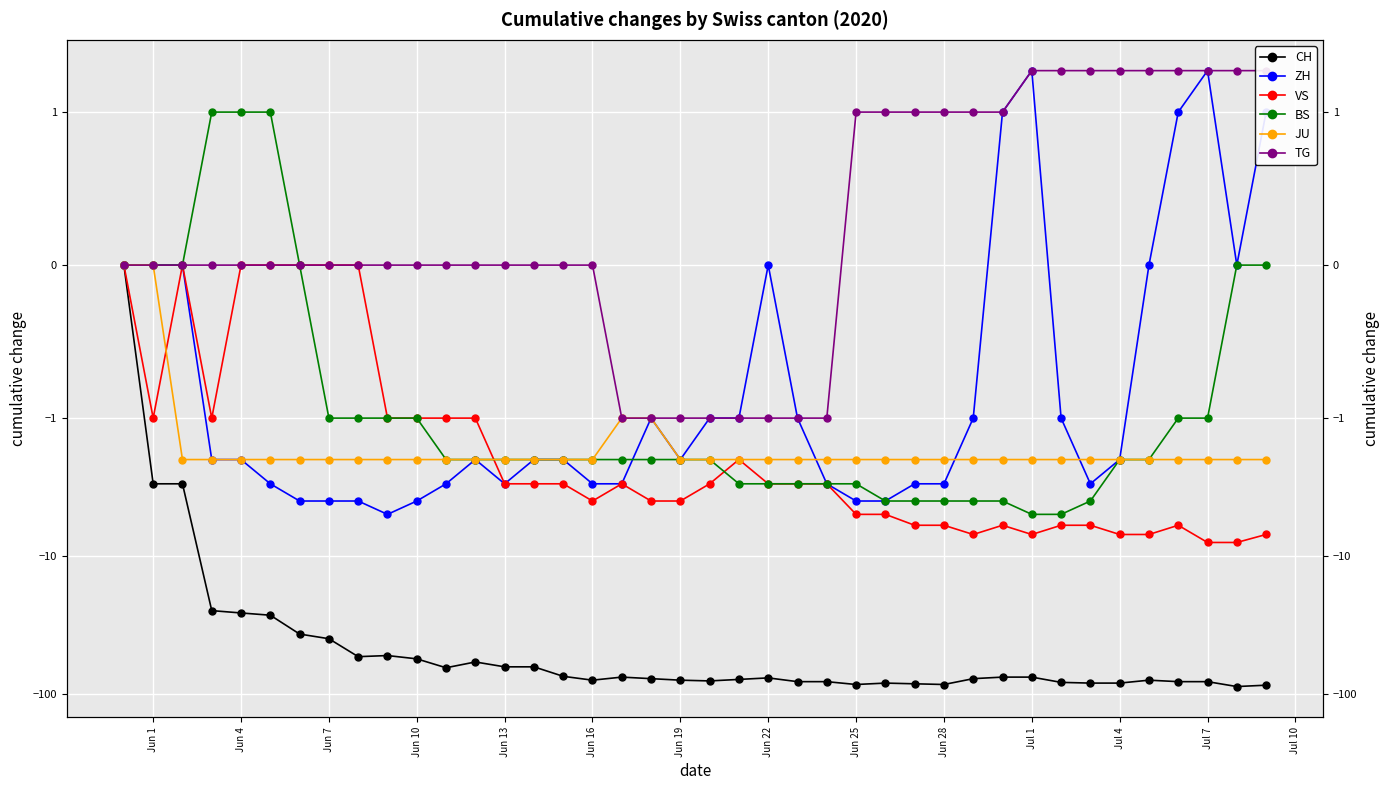

Is the value of TG at Jun 28 greater than the value of BS at Jun 19?

Yes